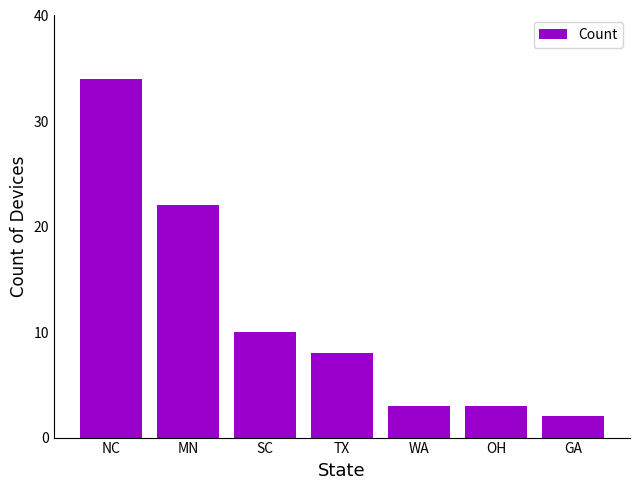

Reading left to right, list all the values displayed in this chart.

NC=34	MN=22	SC=10	TX=8	WA=3	OH=3	GA=2